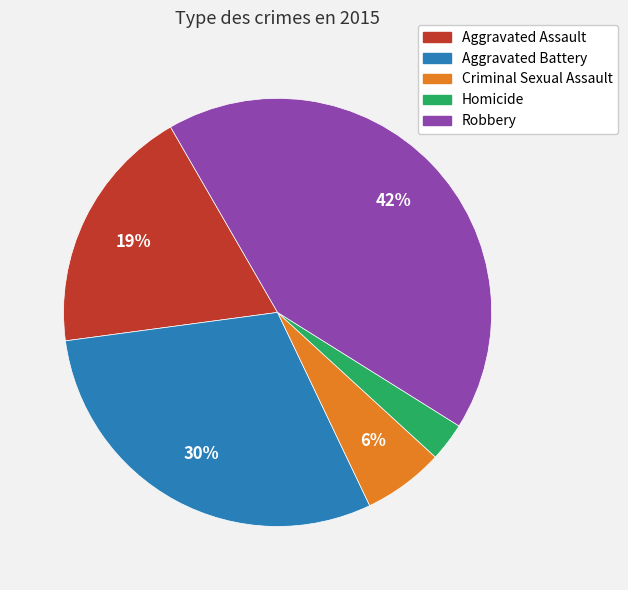

Count the number of slices in the pie.

5